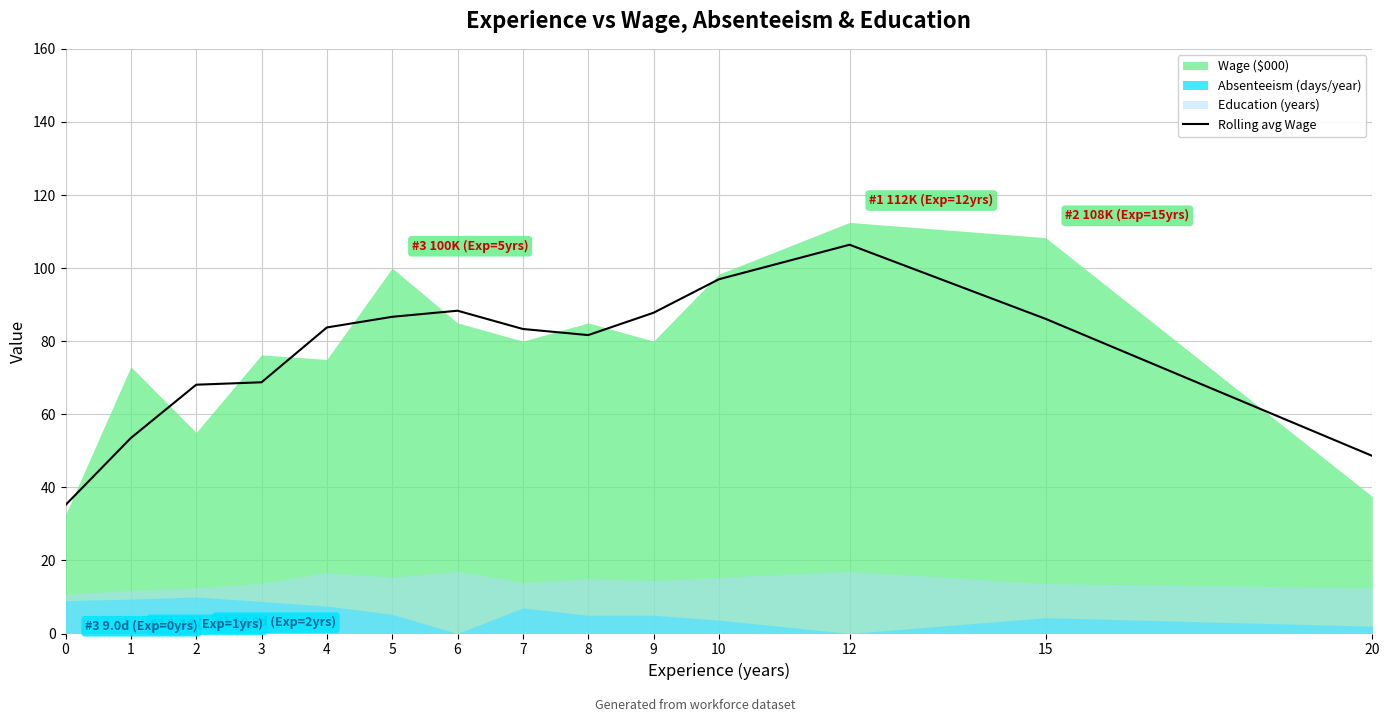

The Rolling avg Wage series shows 32.4 at 7. True or false?

False